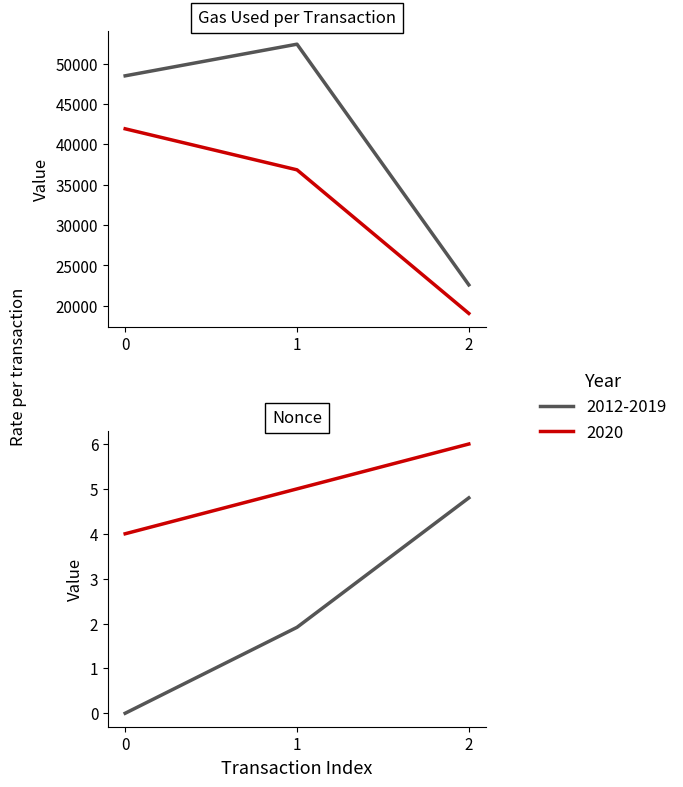

Which label corresponds to the largest value in the chart?

1